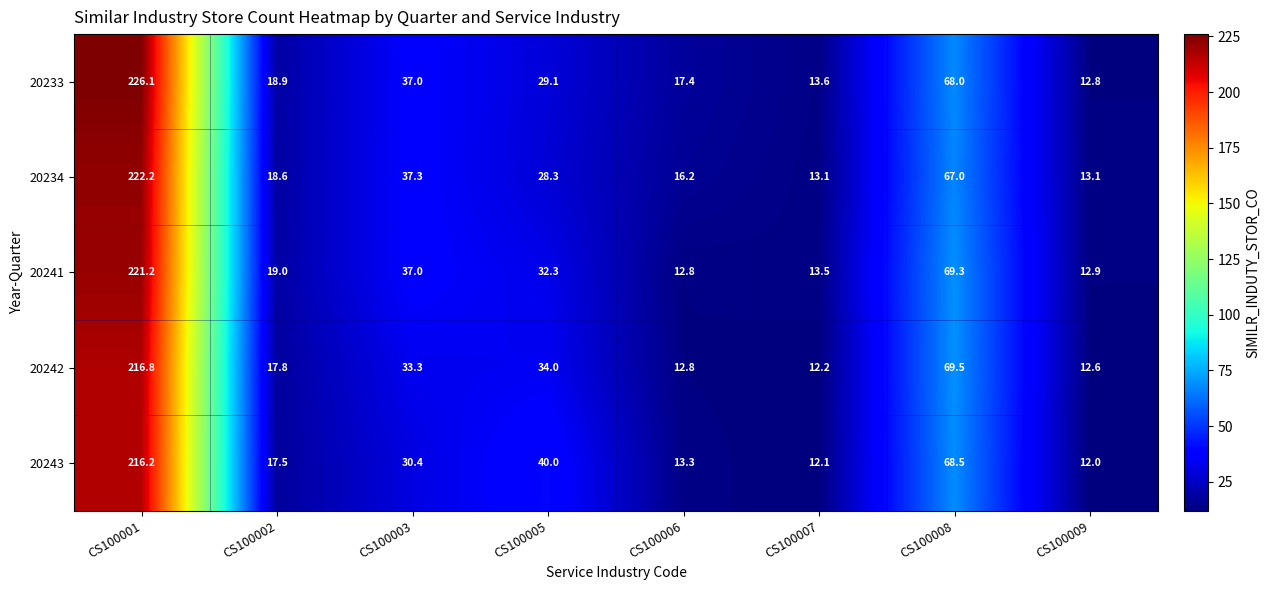

List the series in order of their peak value, lowest first.

20243, 20242, 20241, 20234, 20233